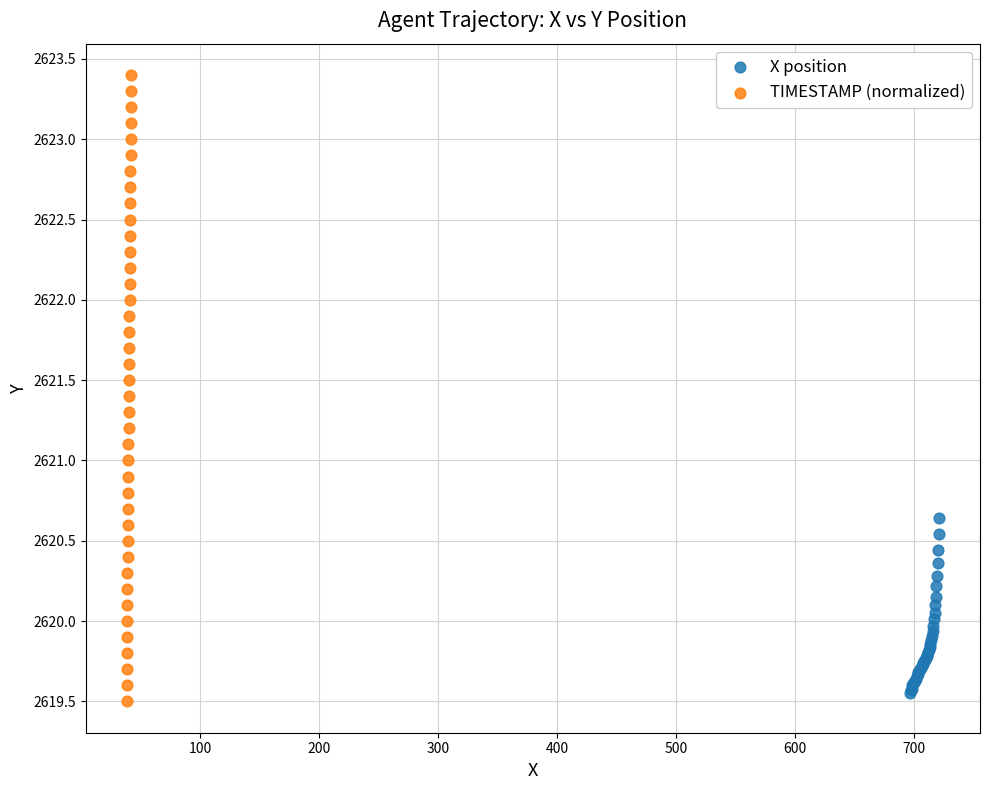

Which series has the largest Y range (max minus min)?

TIMESTAMP (normalized)